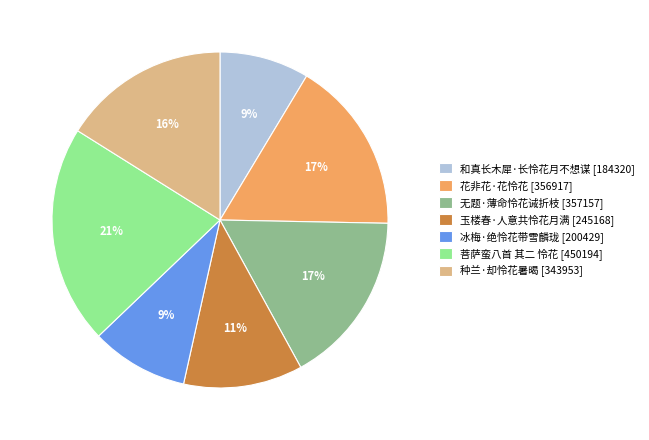

Between 种兰·却怜花暑暍 [343953] and 和真长木犀·长怜花月不想谋 [184320], which is larger?

种兰·却怜花暑暍 [343953]